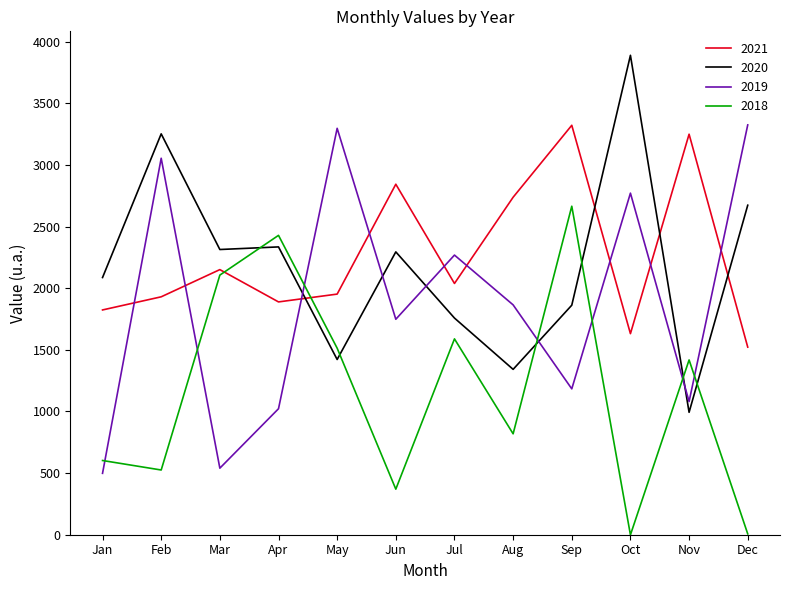

True or false: 2018 and 2021 cross at least once.

True